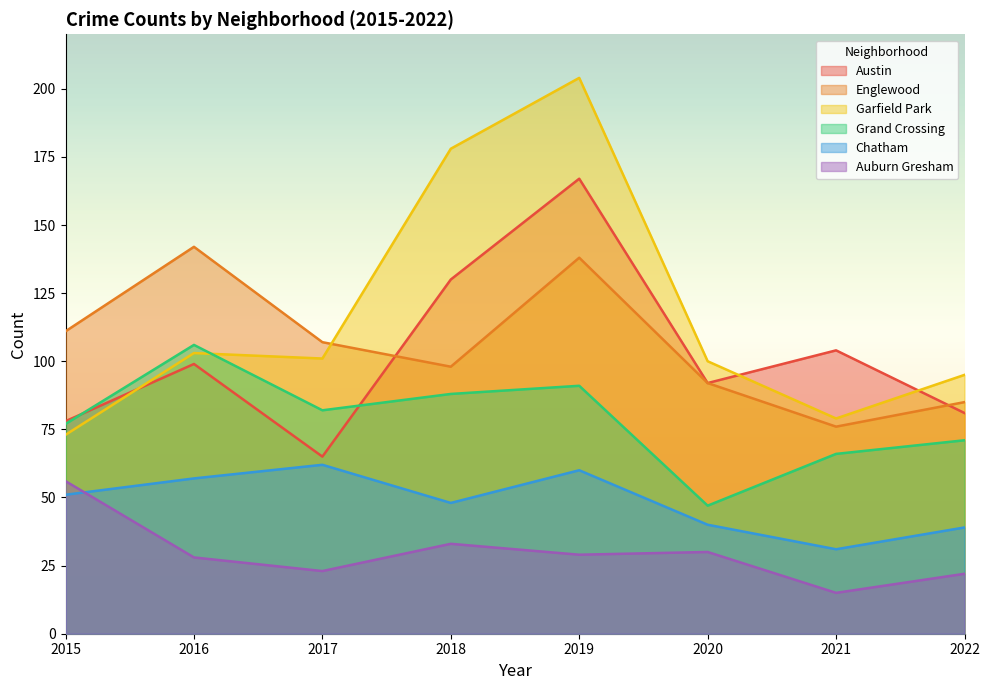

What value does the Garfield Park series have at 2018, to the nearest 10?

180